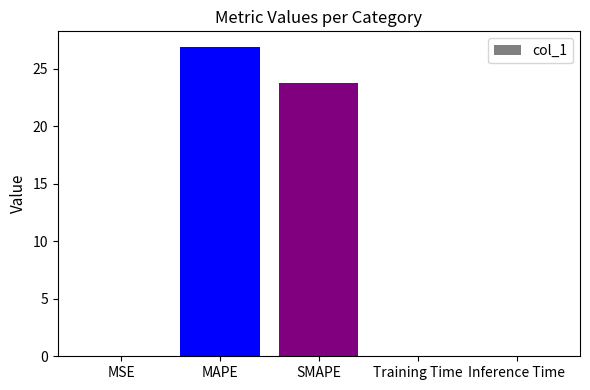

Which label corresponds to the largest value in the chart?

MAPE